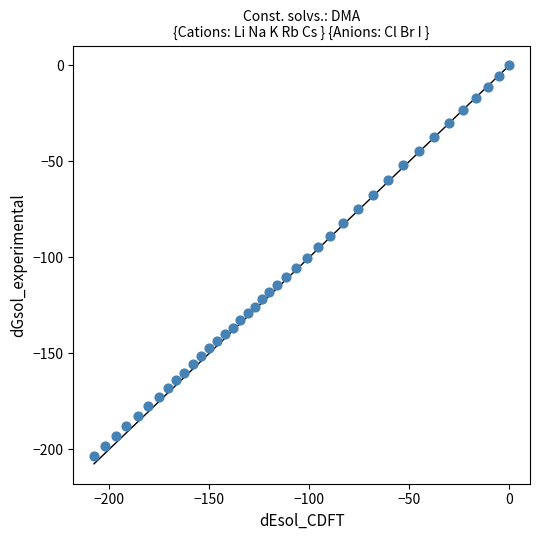

What is the range of X values (max minus min)?

207.7